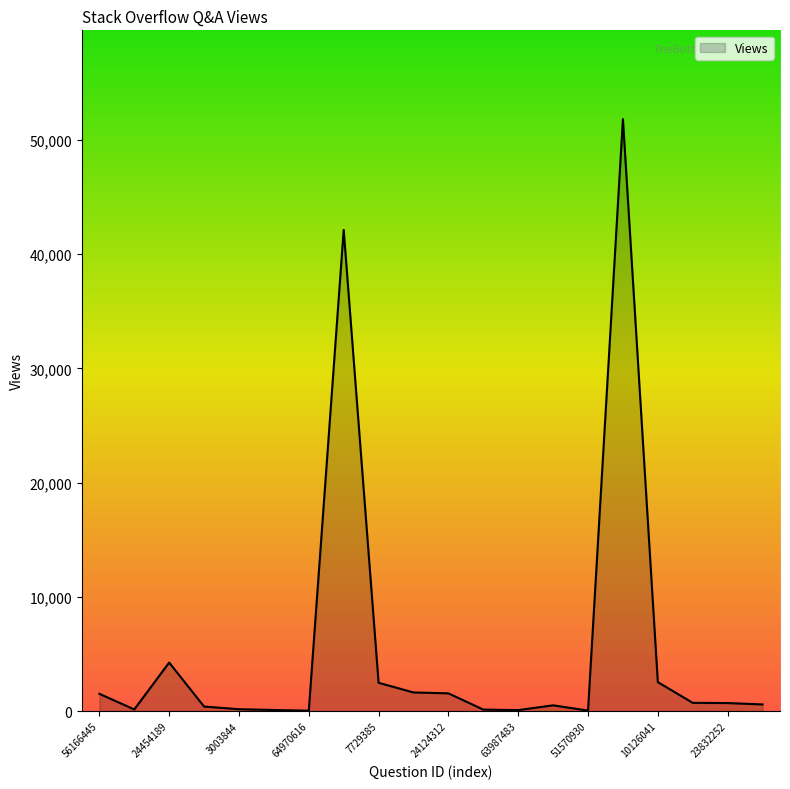

What is the greatest value displayed?

51830